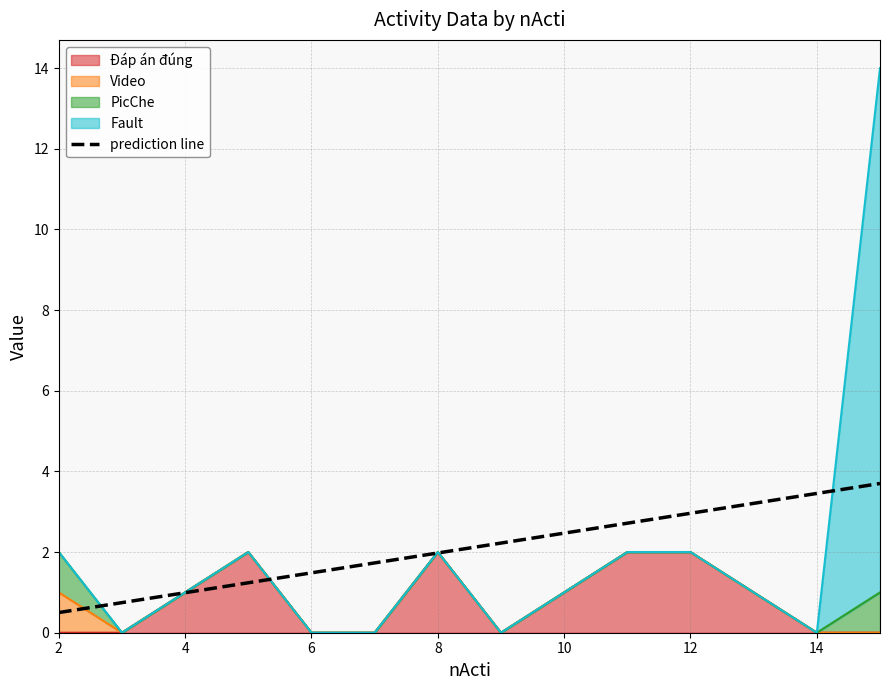

How many values in the Đáp án đúng series are below 1?

7